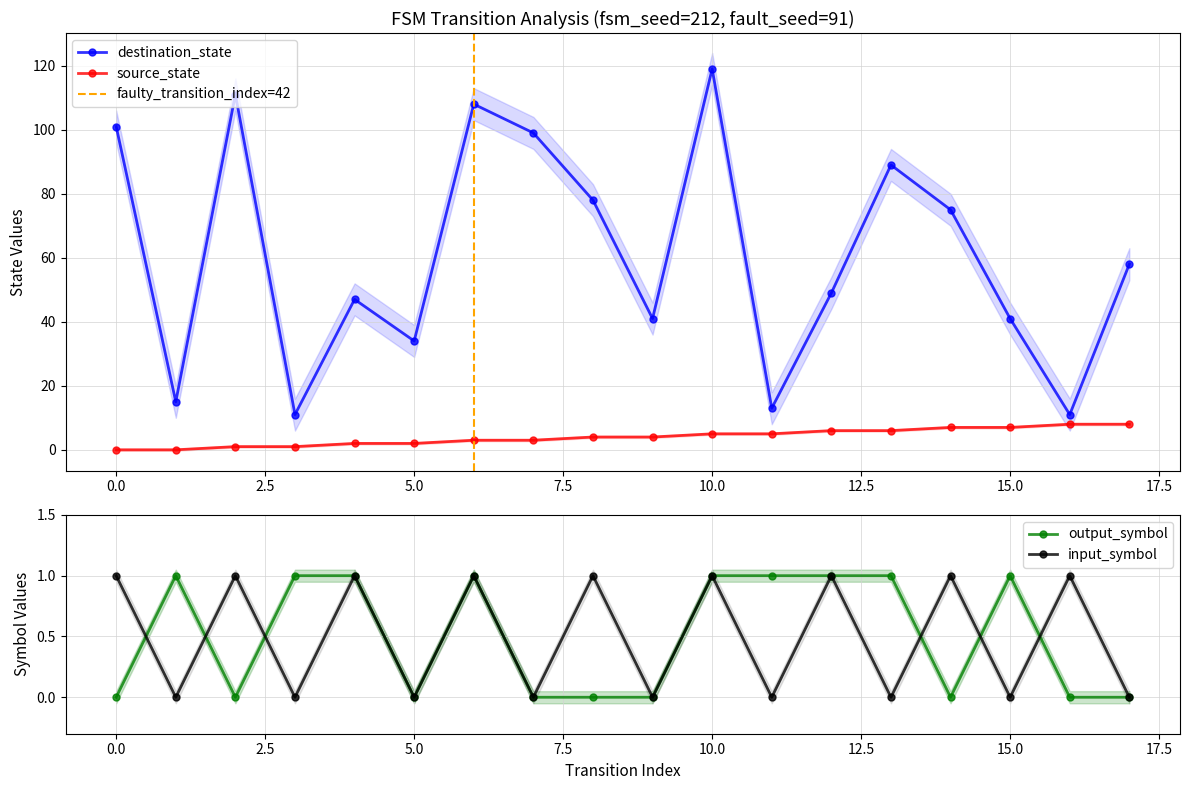

At which label does input_symbol_num reach its minimum?

1